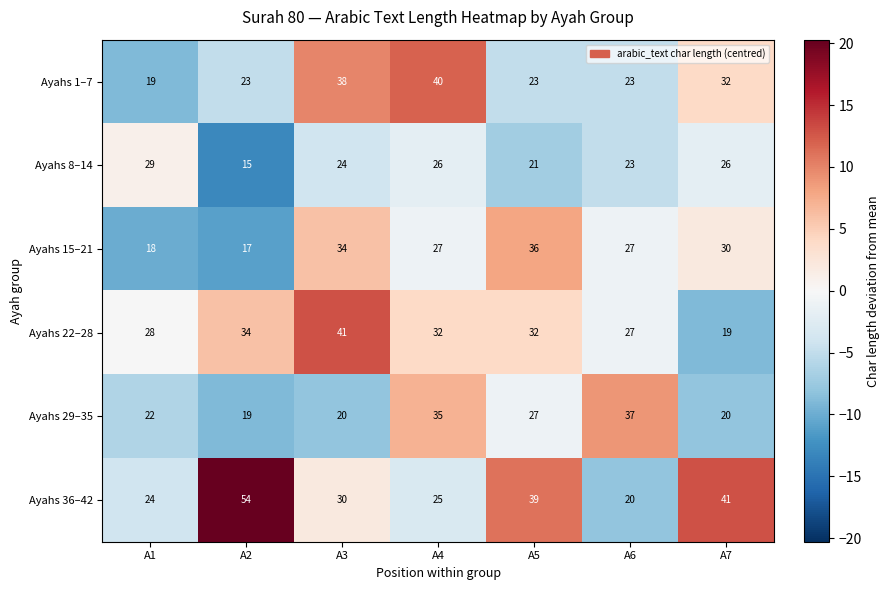

At A3, list the series in order from largest to smallest.

Ayahs 22–28, Ayahs 1–7, Ayahs 15–21, Ayahs 36–42, Ayahs 8–14, Ayahs 29–35